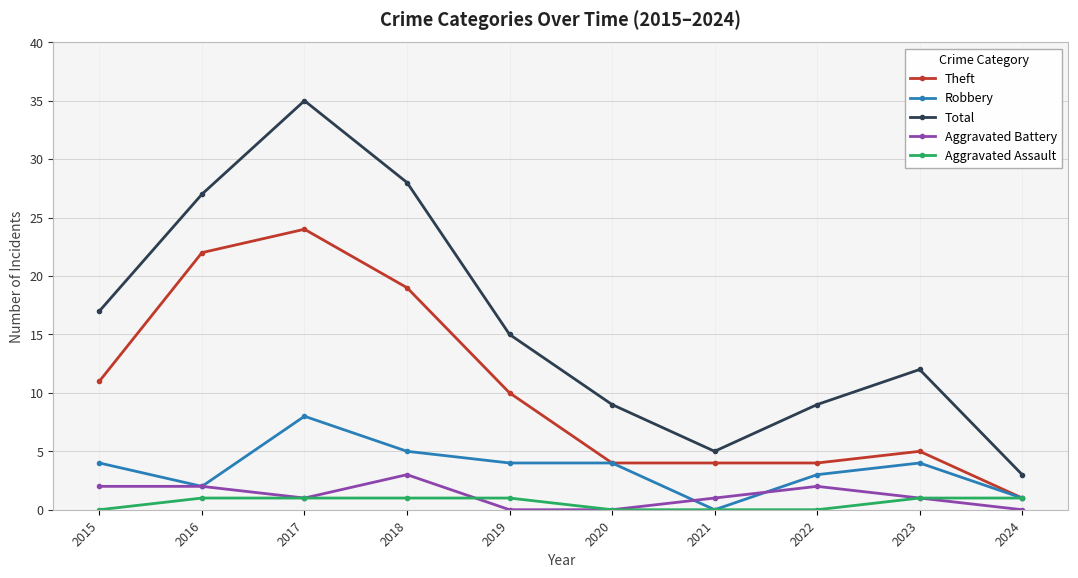

What is the value of the Aggravated Battery point at the 9th from the left?

1